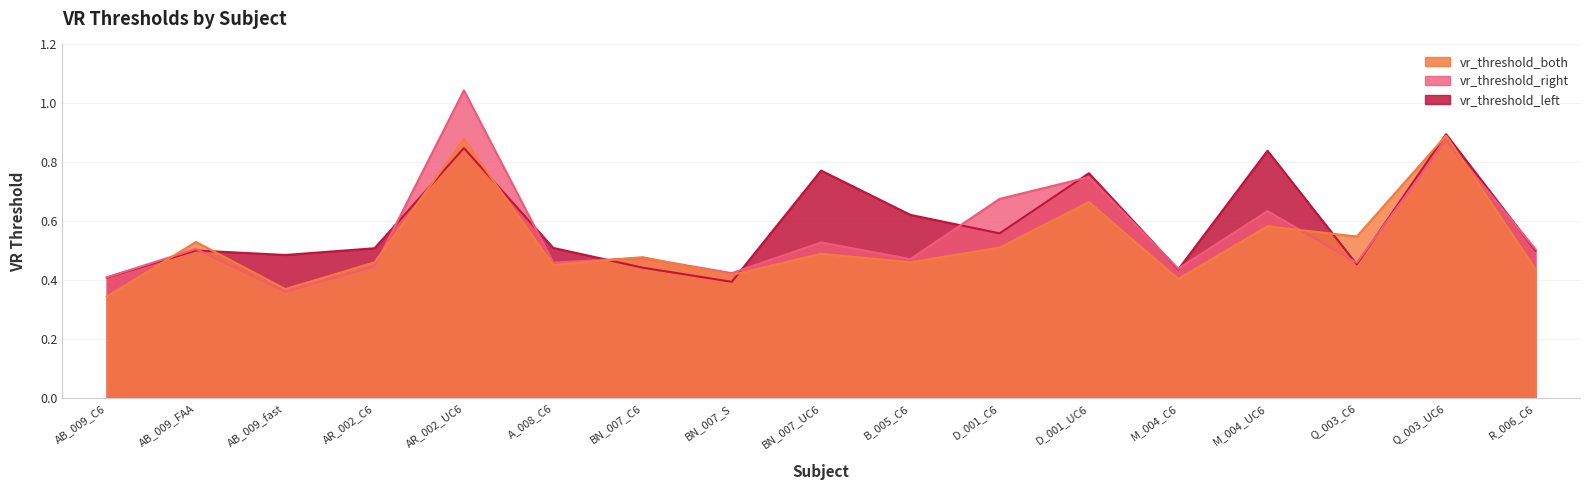

List the series in order of their peak value, lowest first.

vr_threshold_both, vr_threshold_left, vr_threshold_right